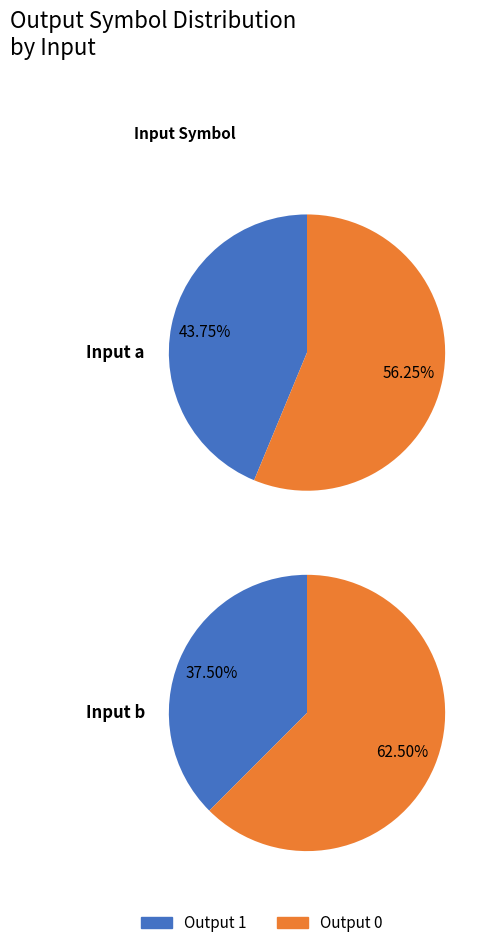

What portion of the pie excludes Input a?

56.2%